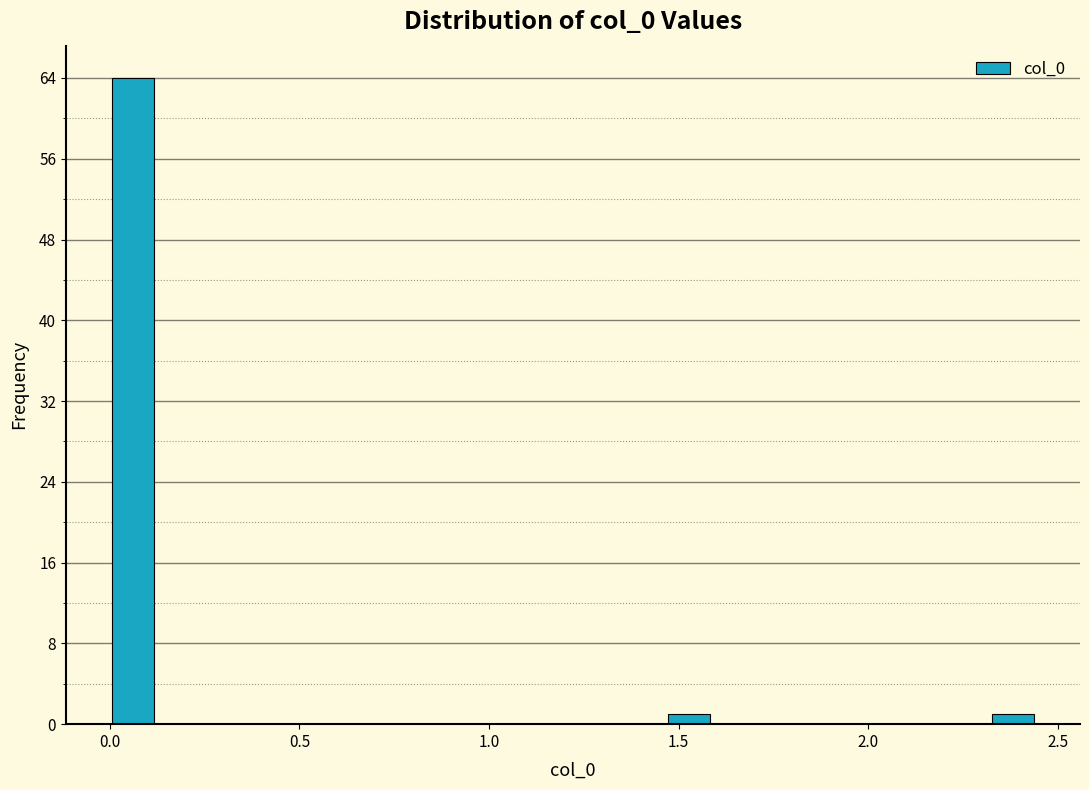

Around what value on the x-axis is the tallest bar? Give the approximate position of its centre, as read against the axis.

0.05